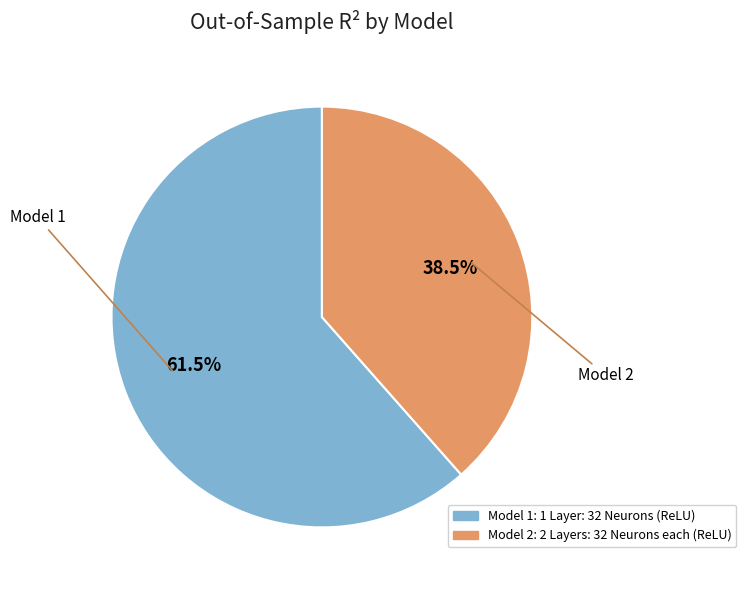

Which slice is the largest?

Model 1